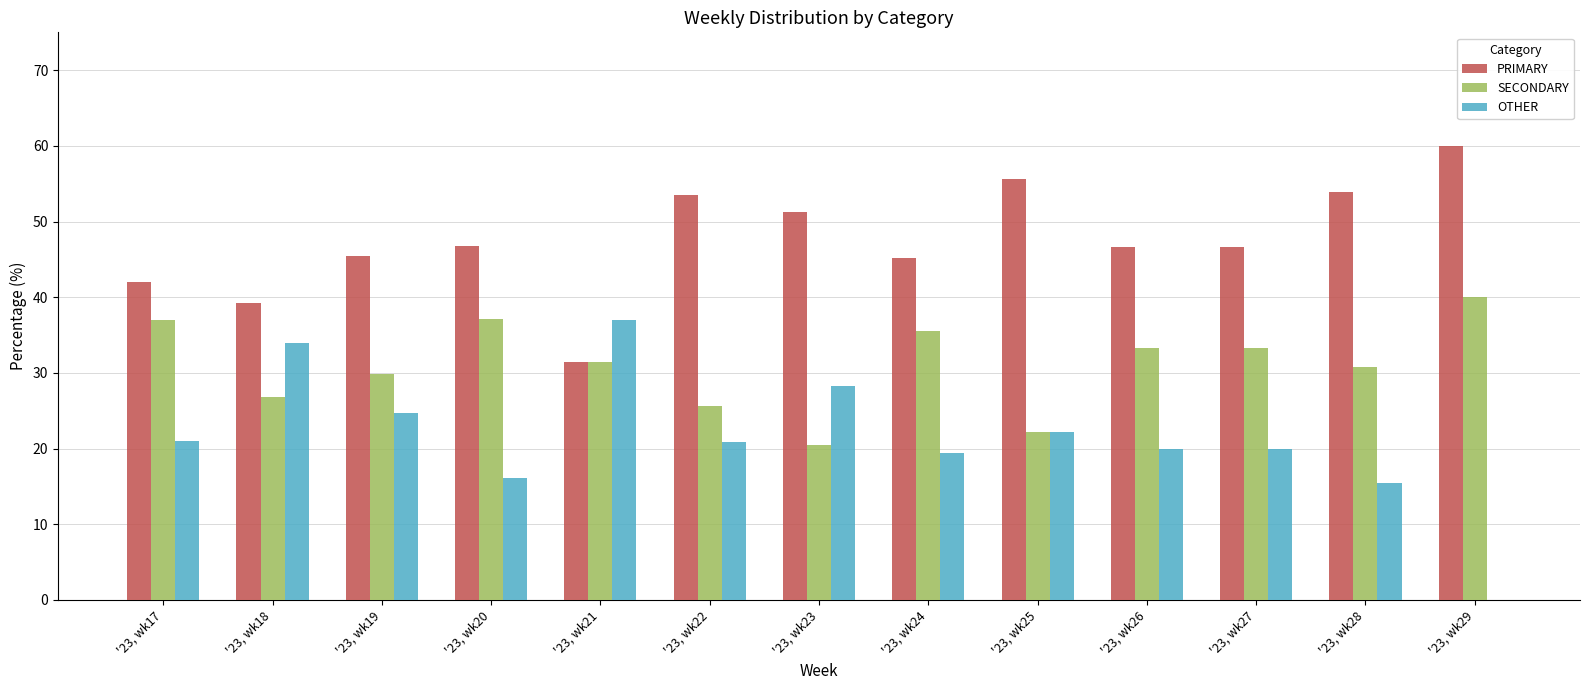

What is the sum of the SECONDARY values at '23, wk19 and '23, wk17?

66.8